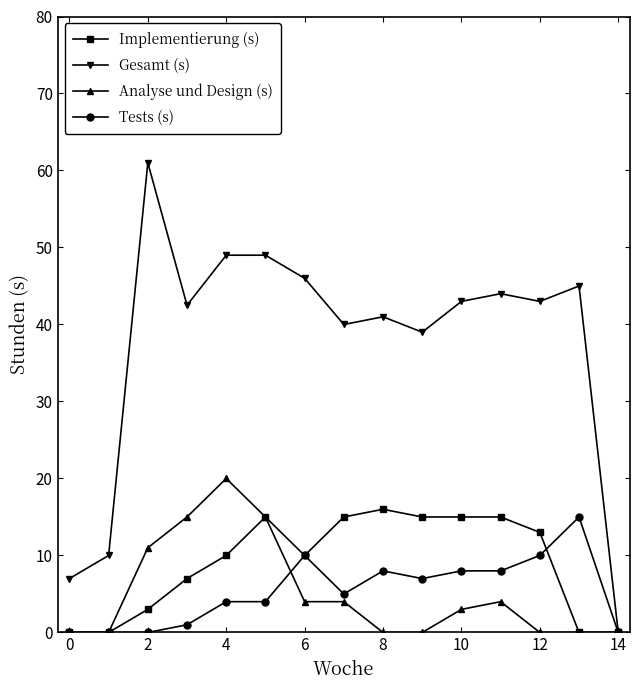

Which series has the largest total across all categories?

Gesamt (s)